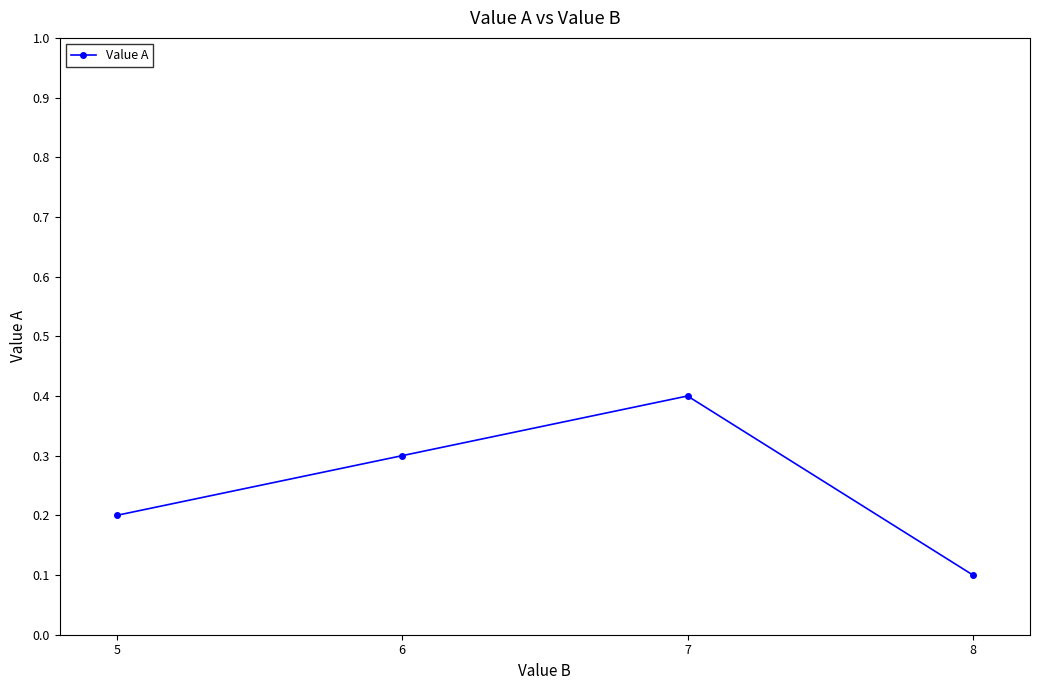

Rank the categories by value from highest to lowest.

7, 6, 5, 8